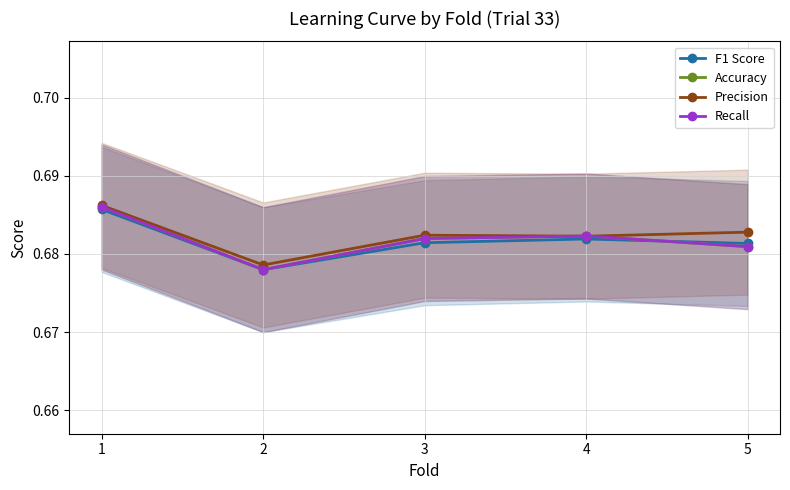

Reading left to right, what are all the values shown in this chart?

F1 Score: 0.7	0.7	0.7	0.7	0.7
Accuracy: 0.7	0.7	0.7	0.7	0.7
Precision: 0.7	0.7	0.7	0.7	0.7
Recall: 0.7	0.7	0.7	0.7	0.7